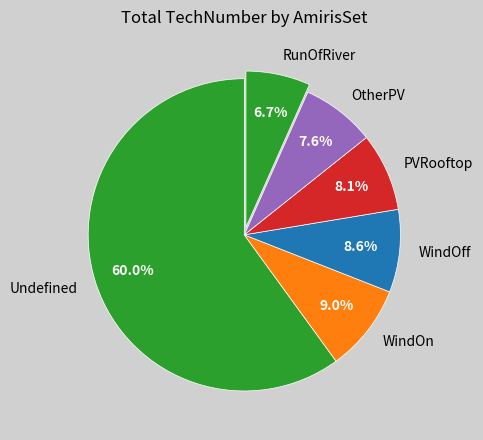

Which slice is the smallest?

RunOfRiver